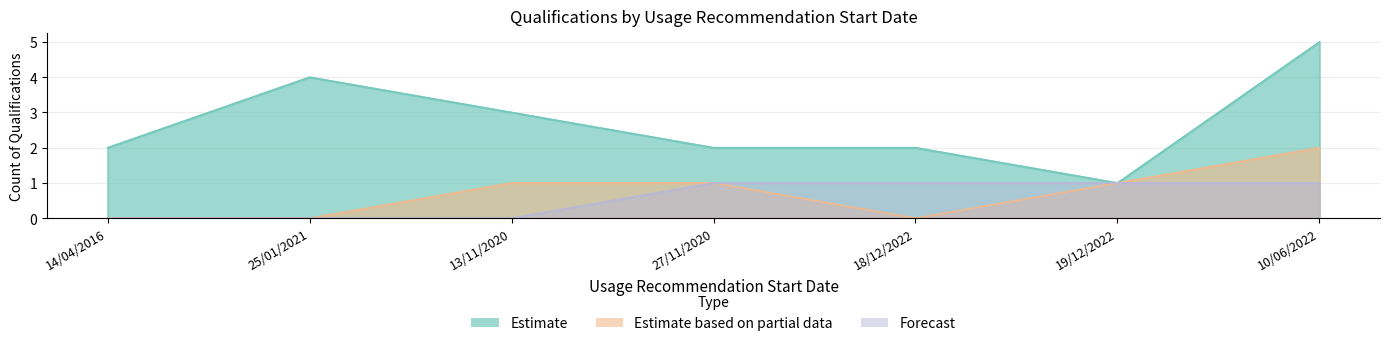

Which series has the largest total across all categories?

Estimate